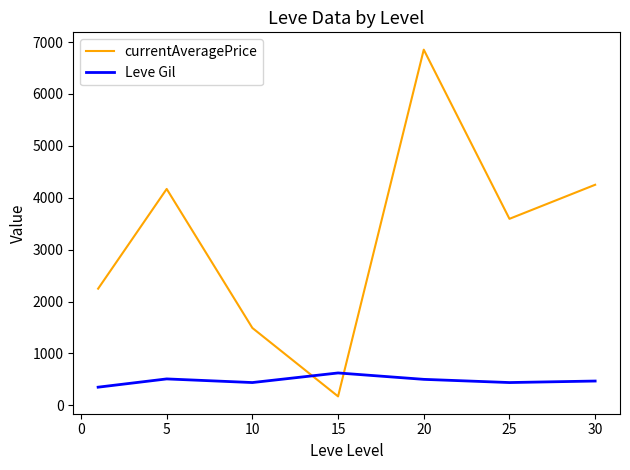

Which series ends up on top after the final intersection of currentAveragePrice and Leve Gil?

currentAveragePrice